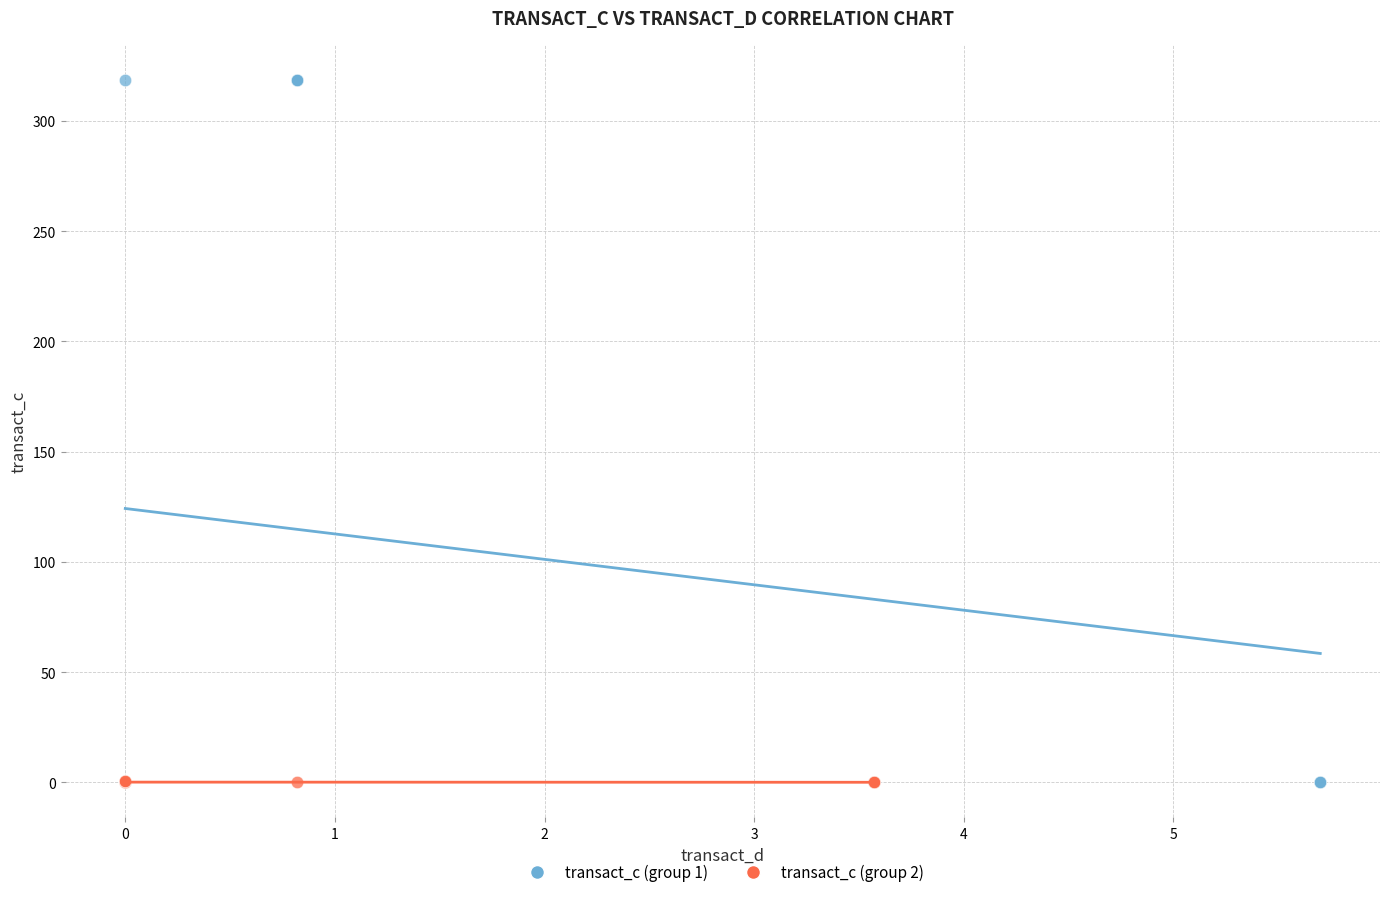

Which series reaches the maximum Y coordinate?

transact_c (group 1)